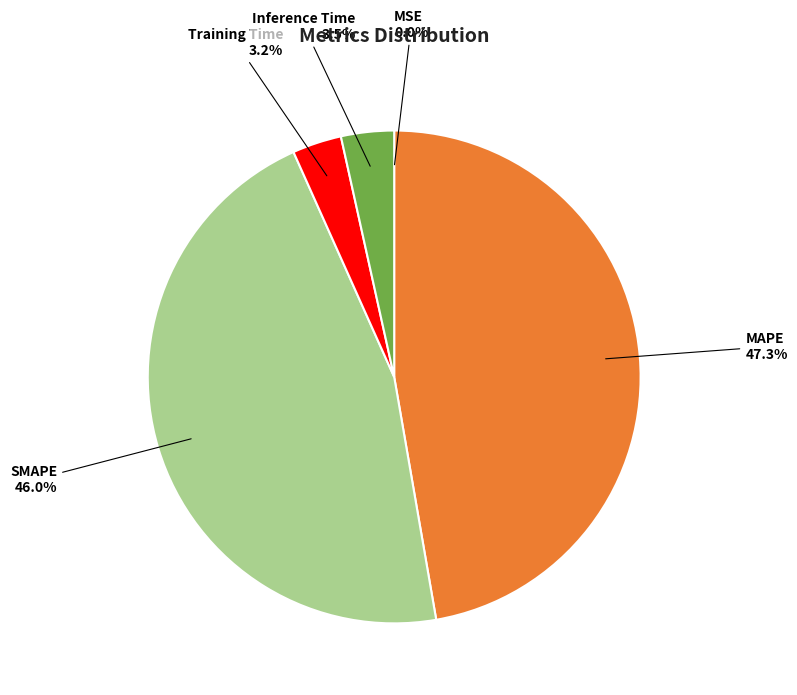

What is the largest slice in the pie chart?

MAPE